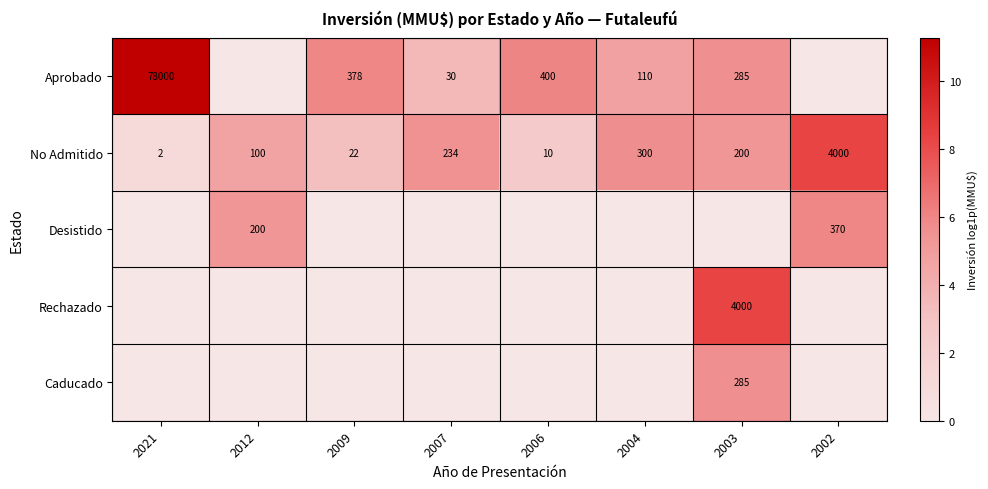

True or false: Aprobado has a value of 3.1 at 2006.

False